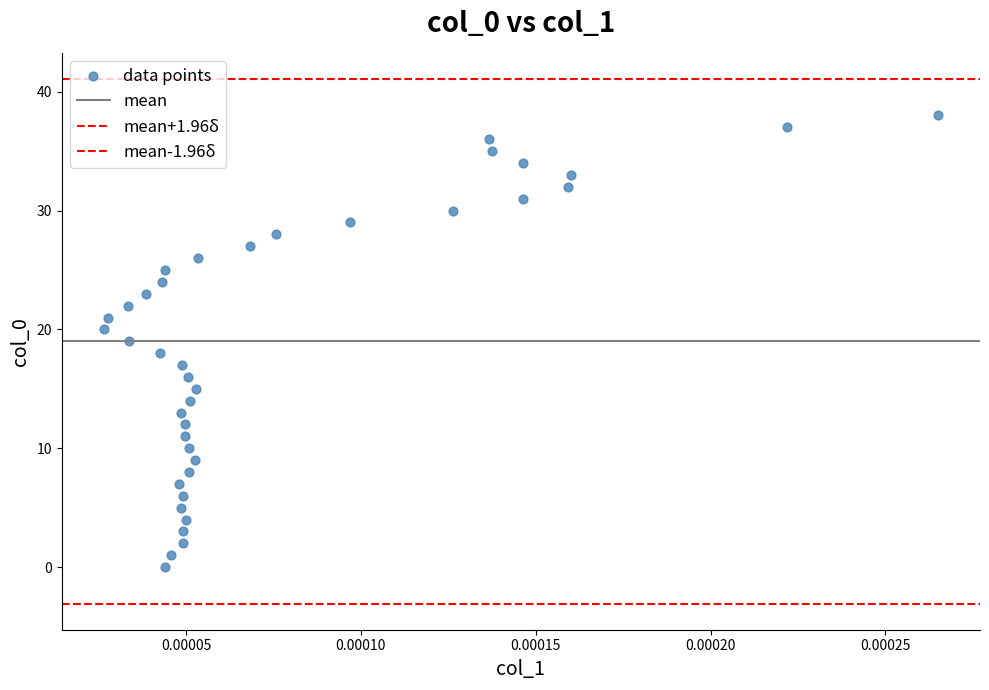

Count the number of points in this scatter plot.

39